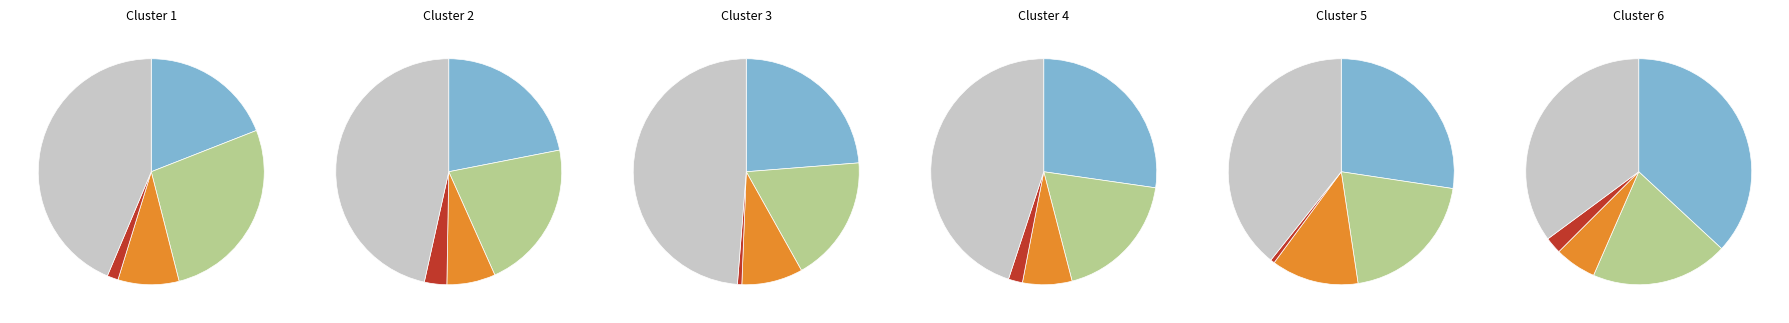

Combined, do Robbery and Aggravated Assault account for over 50%?

Yes